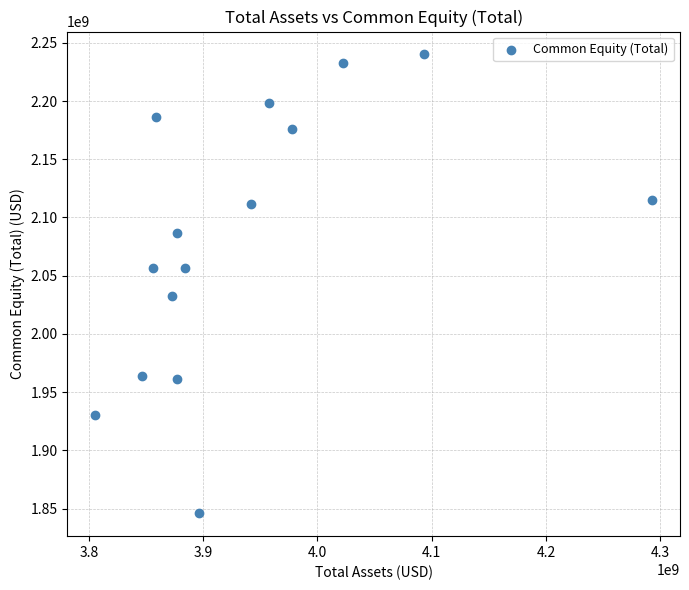

What is the range of X values (max minus min)?

487619000